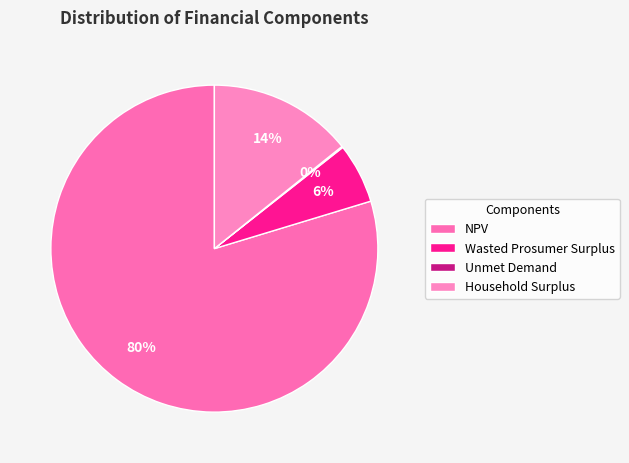

Which has a higher value, NPV or Wasted Prosumer Surplus?

NPV